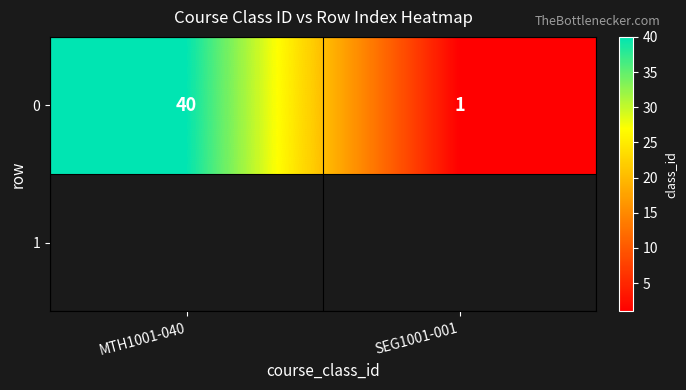

Rank the categories by value from highest to lowest.

MTH1001-040, SEG1001-001